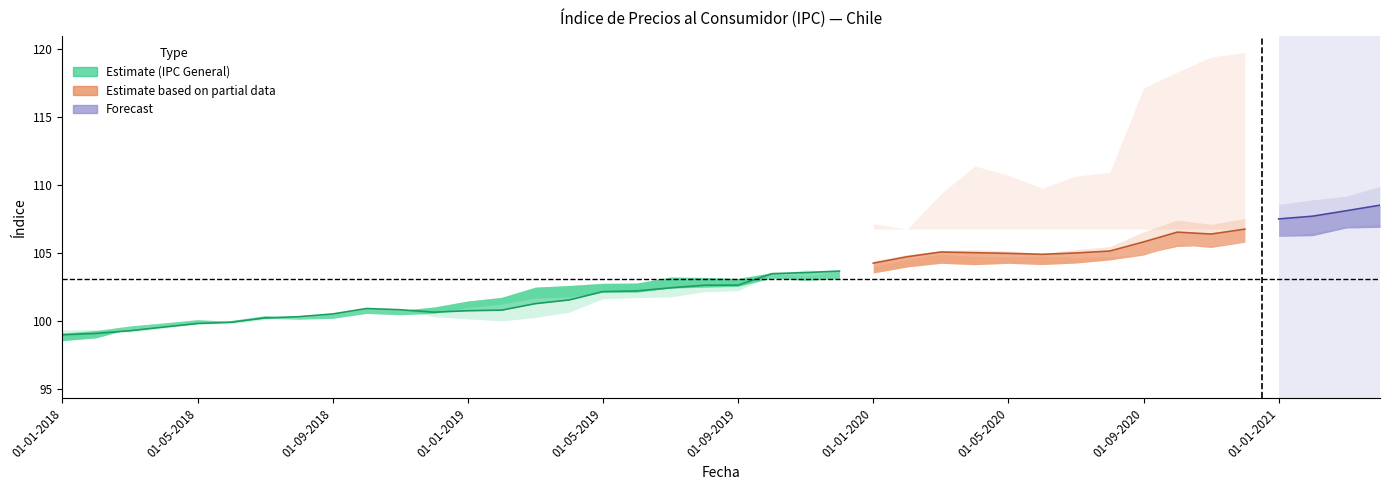

What position from the left is 01-09-2018?

9